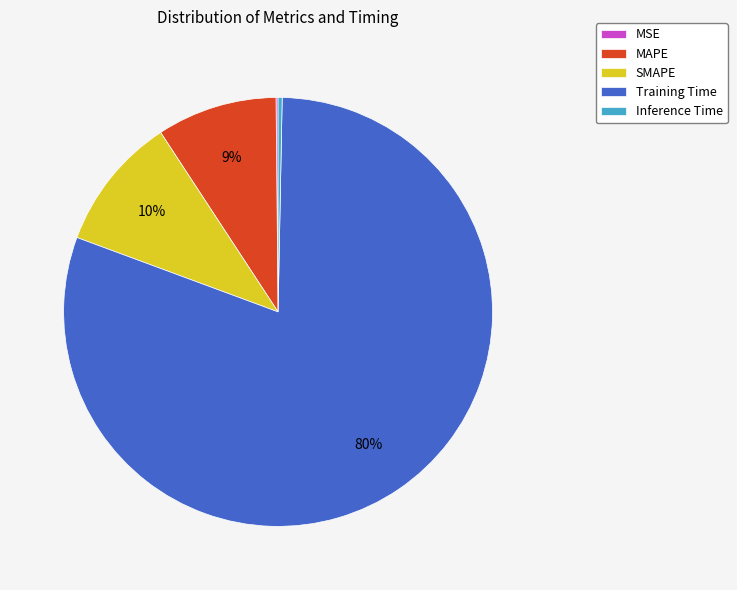

True or false: Inference Time accounts for 0% of the total.

True